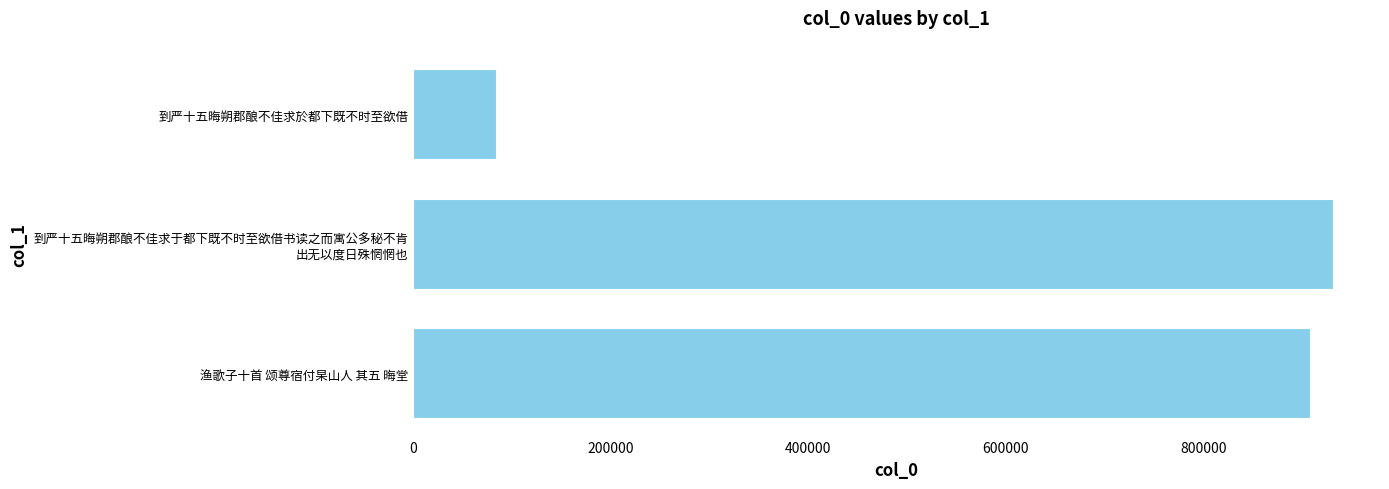

True or false: the data shows 908851 at 渔歌子十首 颂尊宿付杲山人 其五 晦堂.

True